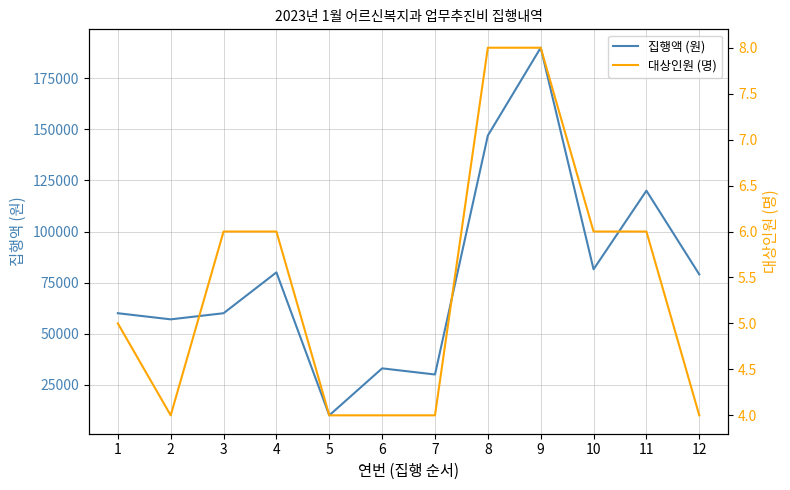

What are all the series names shown in the legend?

집행액 (원), 대상인원 (명)